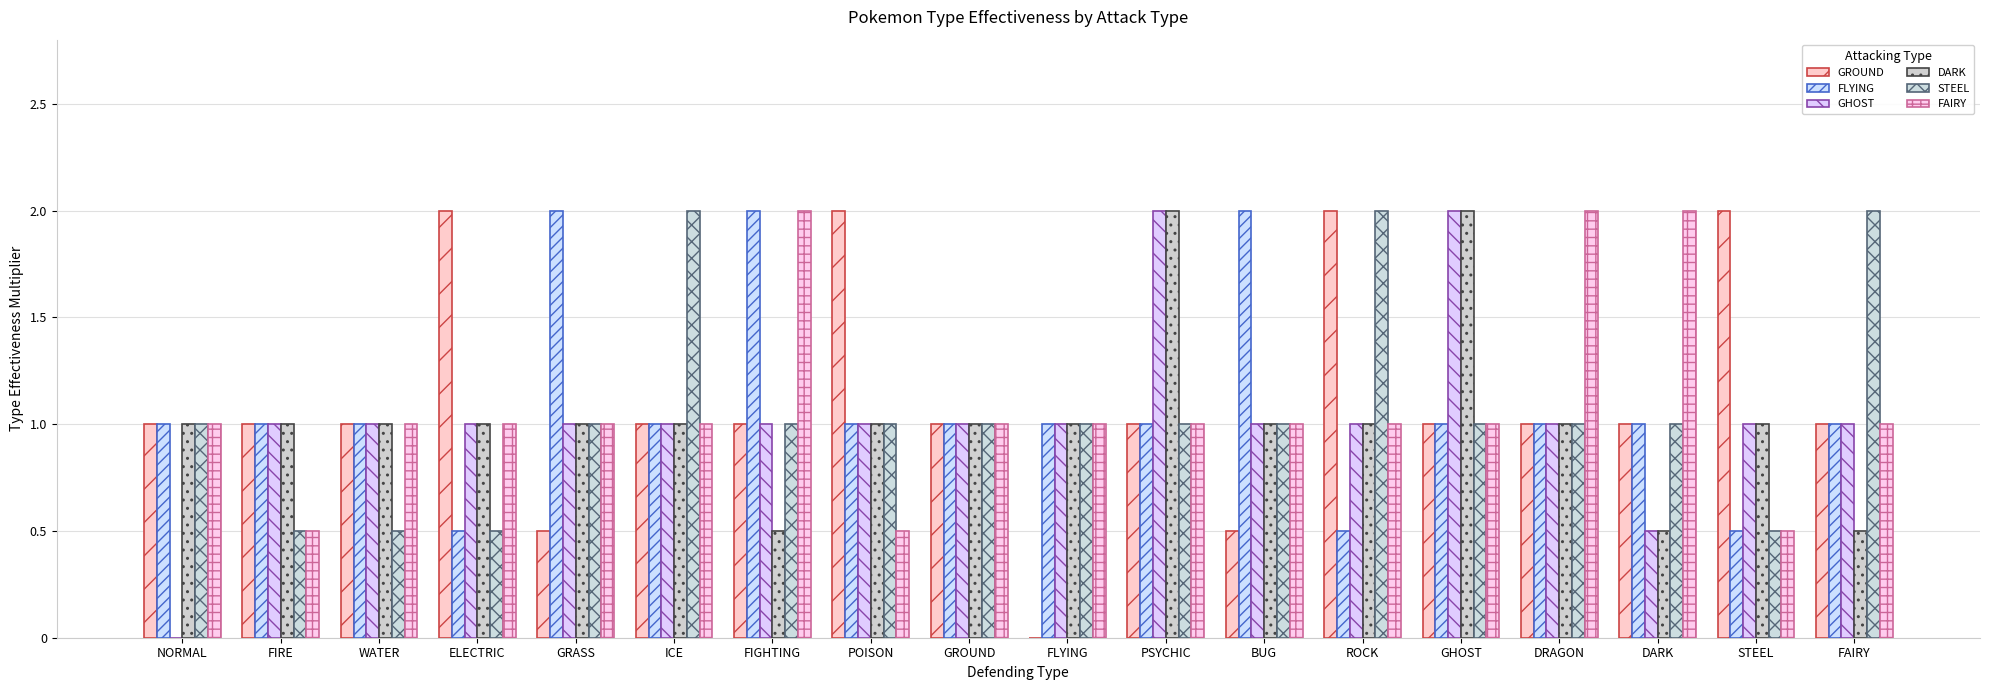

What is the sum of all FAIRY values?

19.5